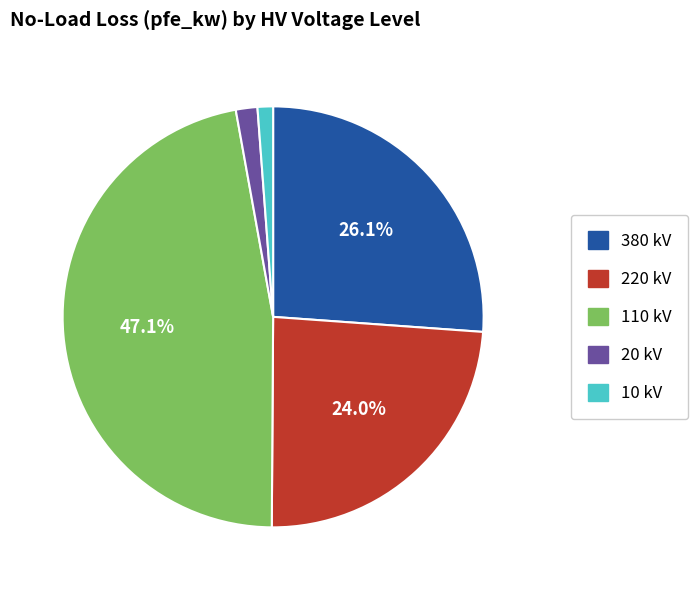

Is there a majority slice in this chart?

No